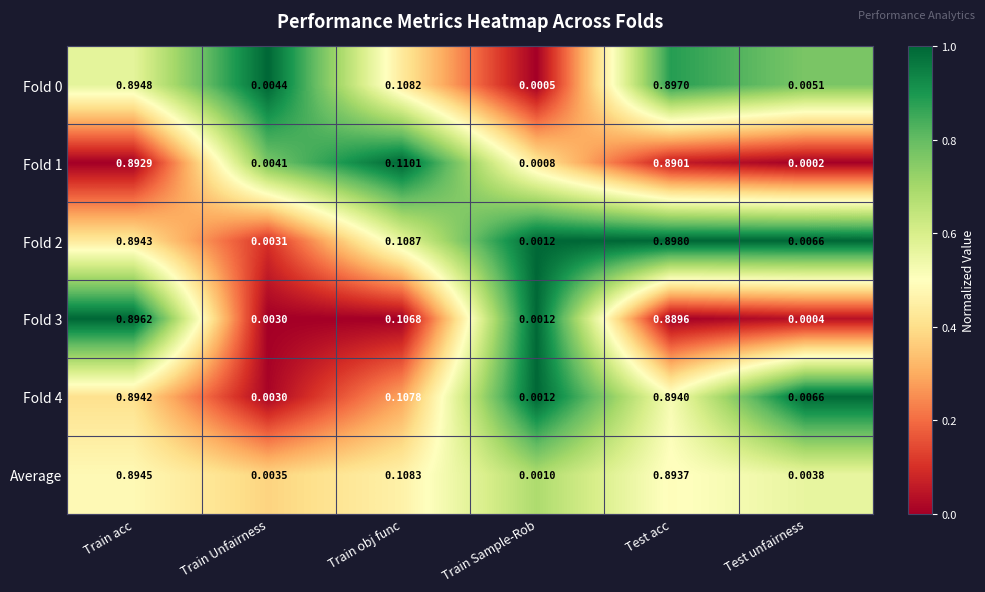

Where is Fold 0 nearest to the value 0?

Train Sample-Rob